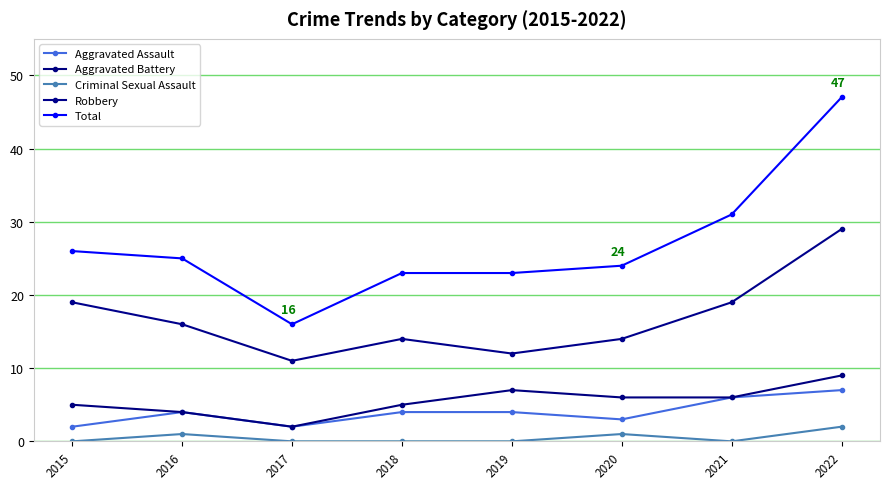

The Aggravated Assault series shows 1 at 2016. True or false?

False